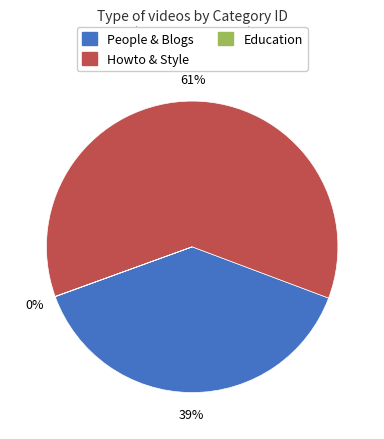

To the nearest percent, what portion does People & Blogs represent?

39%